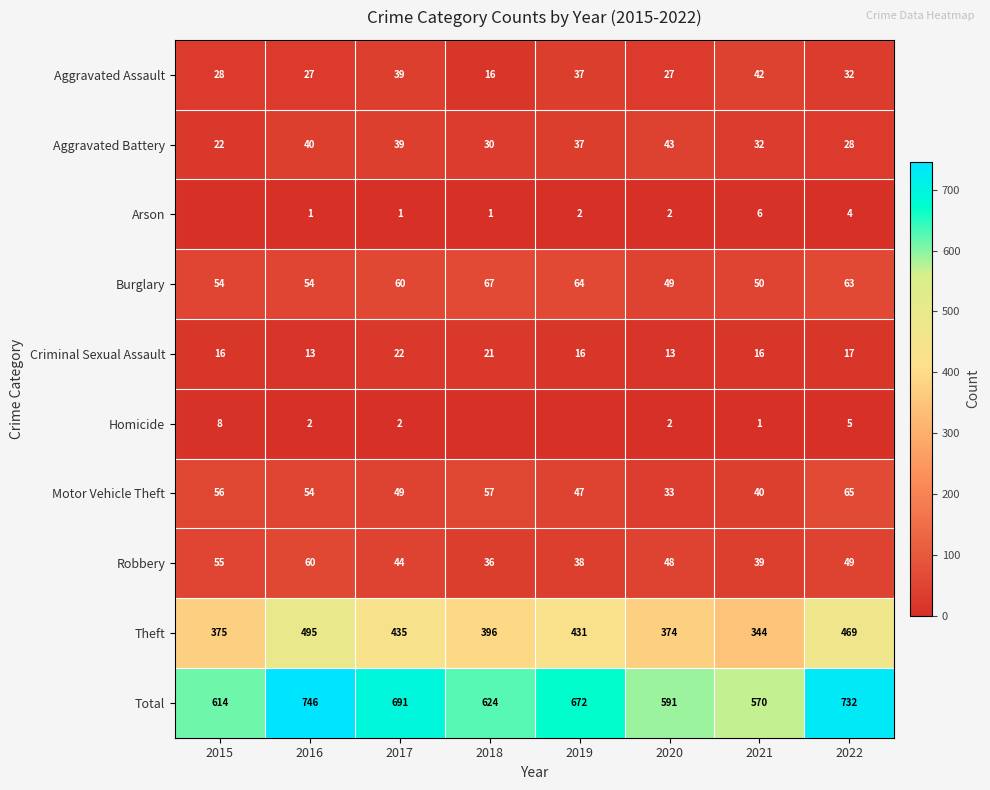

Is it true that Criminal Sexual Assault equals 27 at 2015?

False